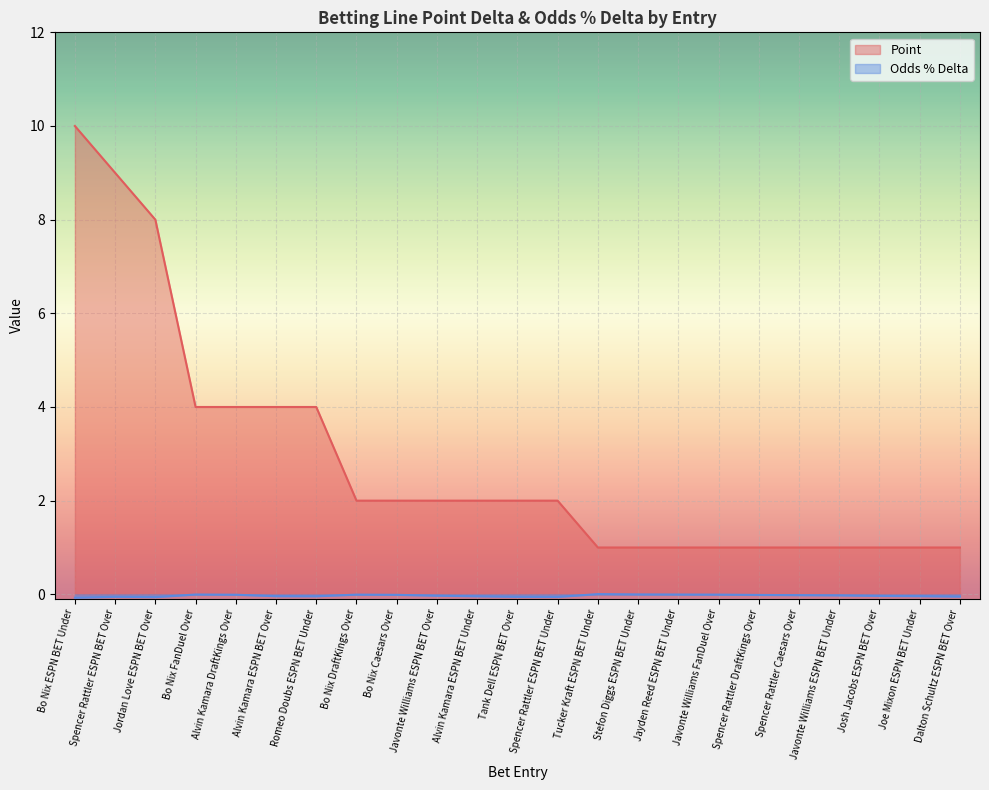

Rank the series by their average value, from lowest to highest.

Odds % Delta, Point